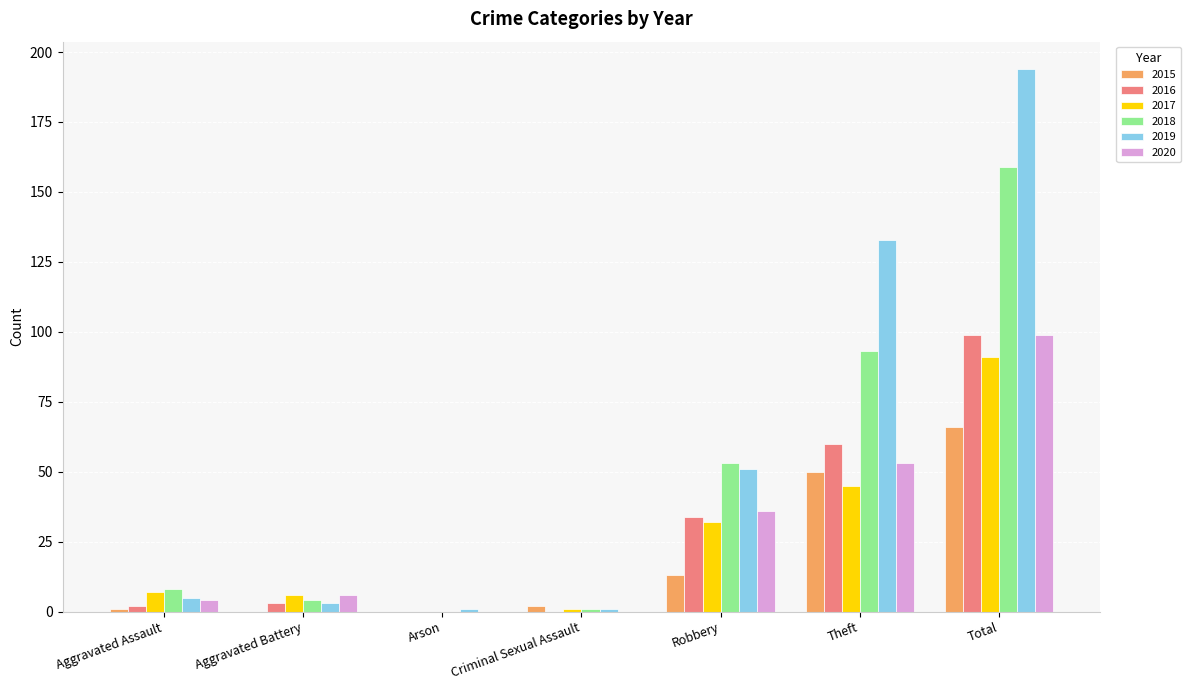

Is the value of 2020 at Total greater than the value of 2017 at Arson?

Yes